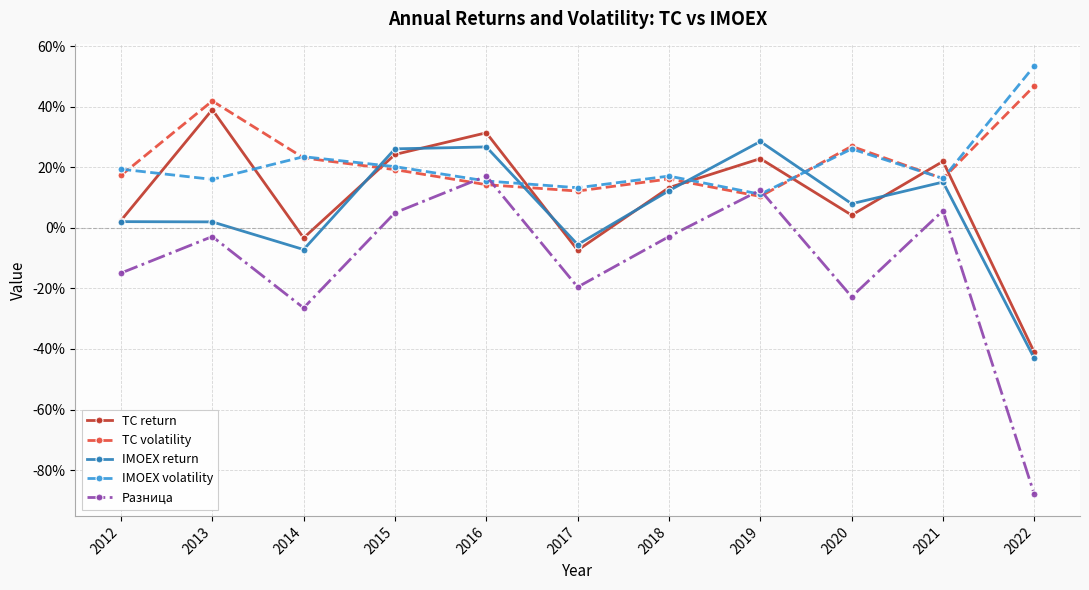

True or false: TC return has a value of 0.5 at 2013.

False